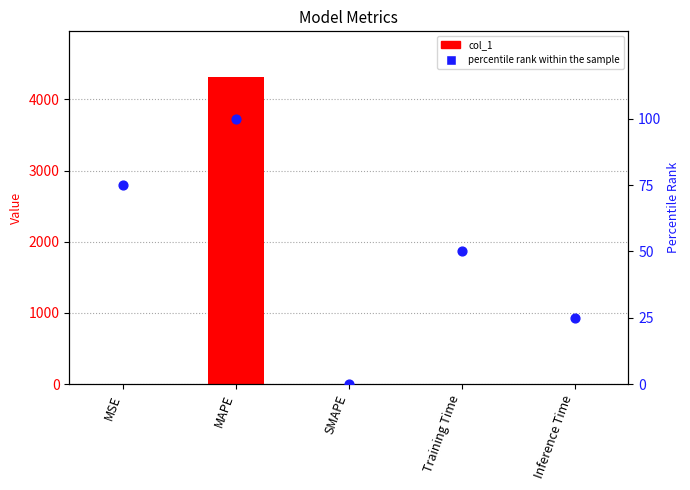

Which series contains the highest Y value?

col_1